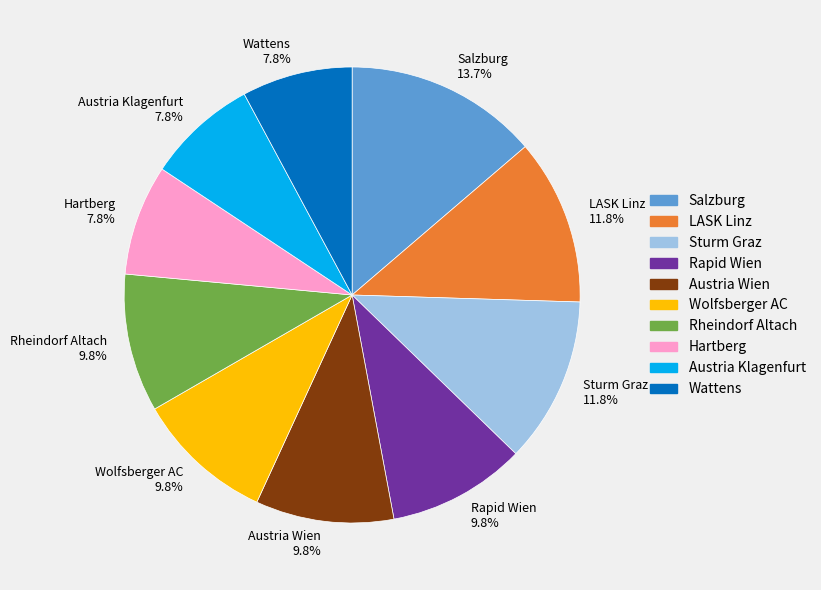

To the nearest percent, what is the average slice percentage?

10%